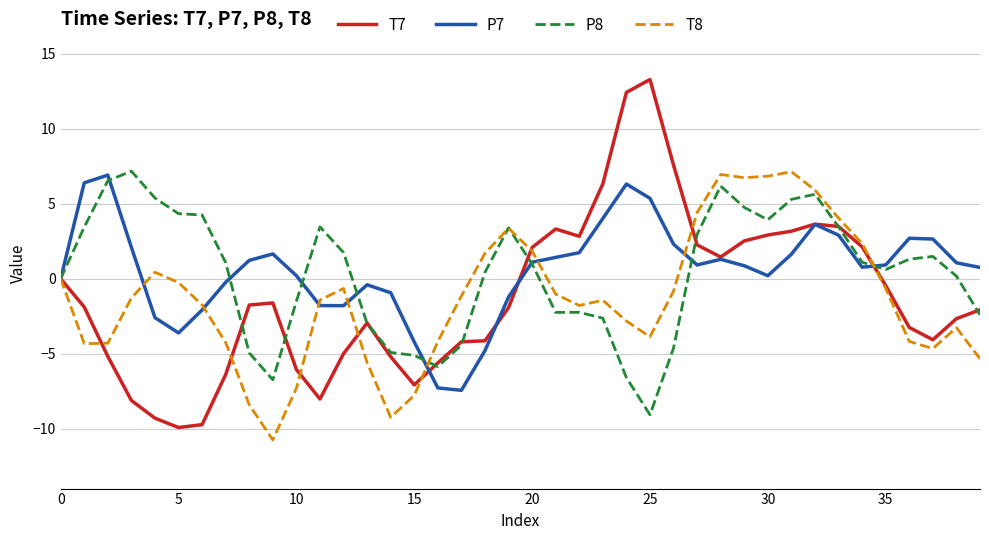

What is the maximum value shown in the chart?

13.3